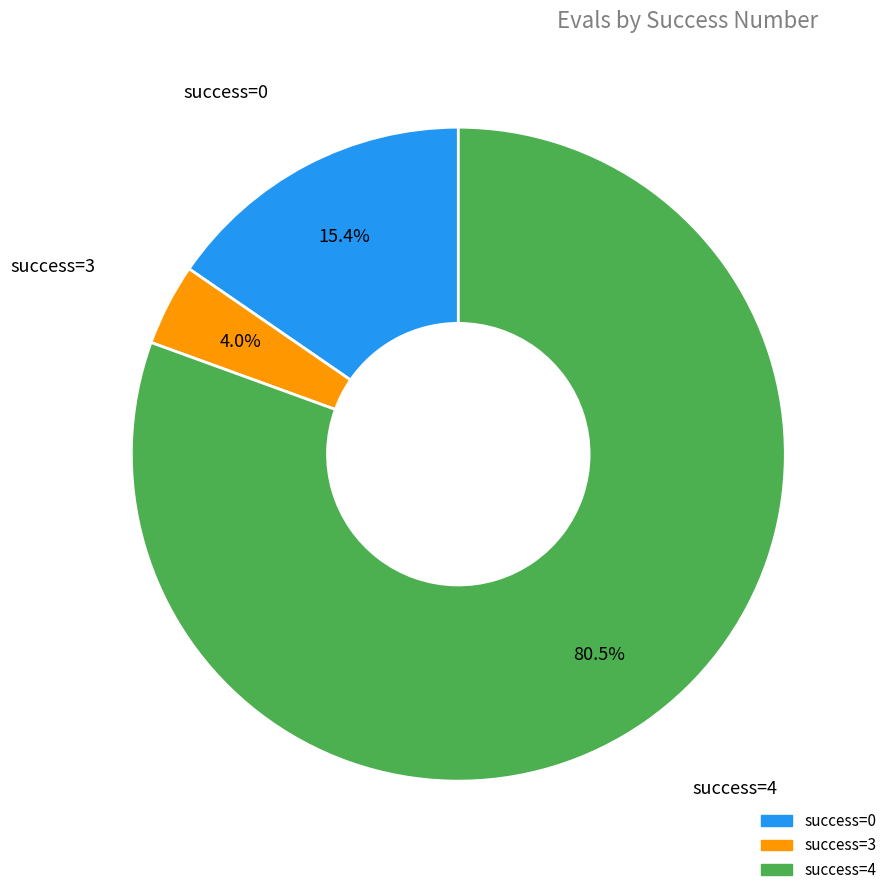

Is there a majority slice in this chart?

Yes